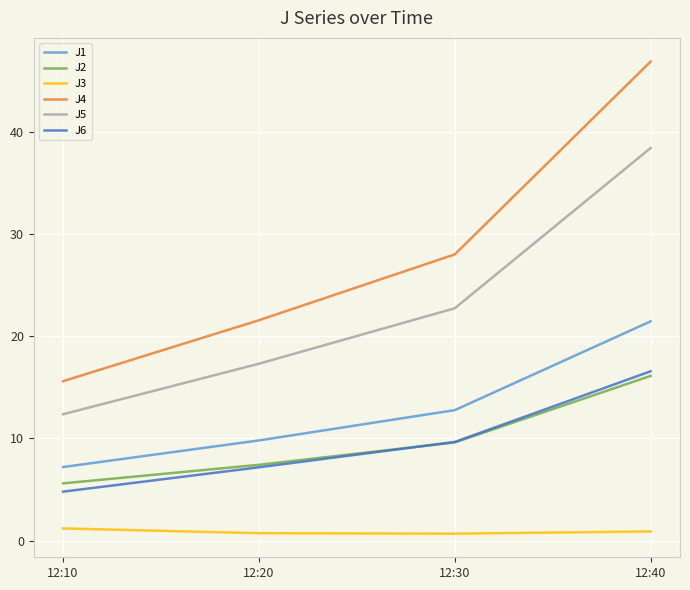

Rank the series at 12:10 from lowest to highest value.

J3, J6, J2, J1, J5, J4